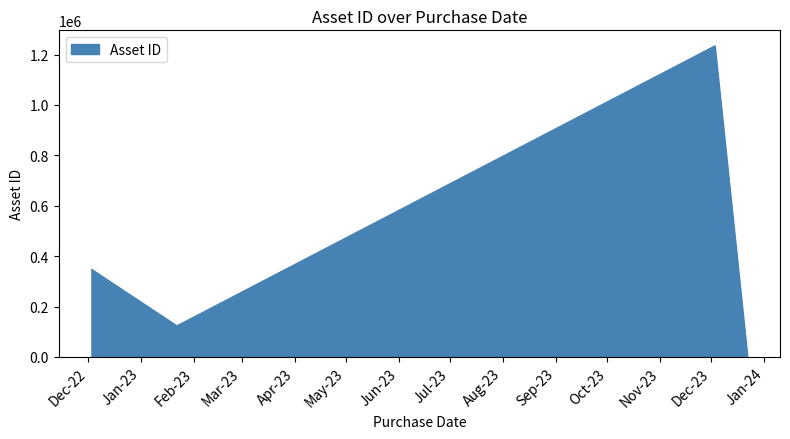

How many distinct data groups are displayed?

1